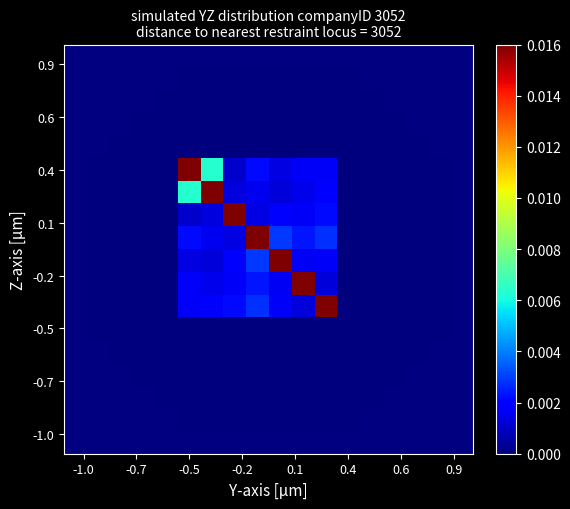

Count the number of categories in the chart.

18